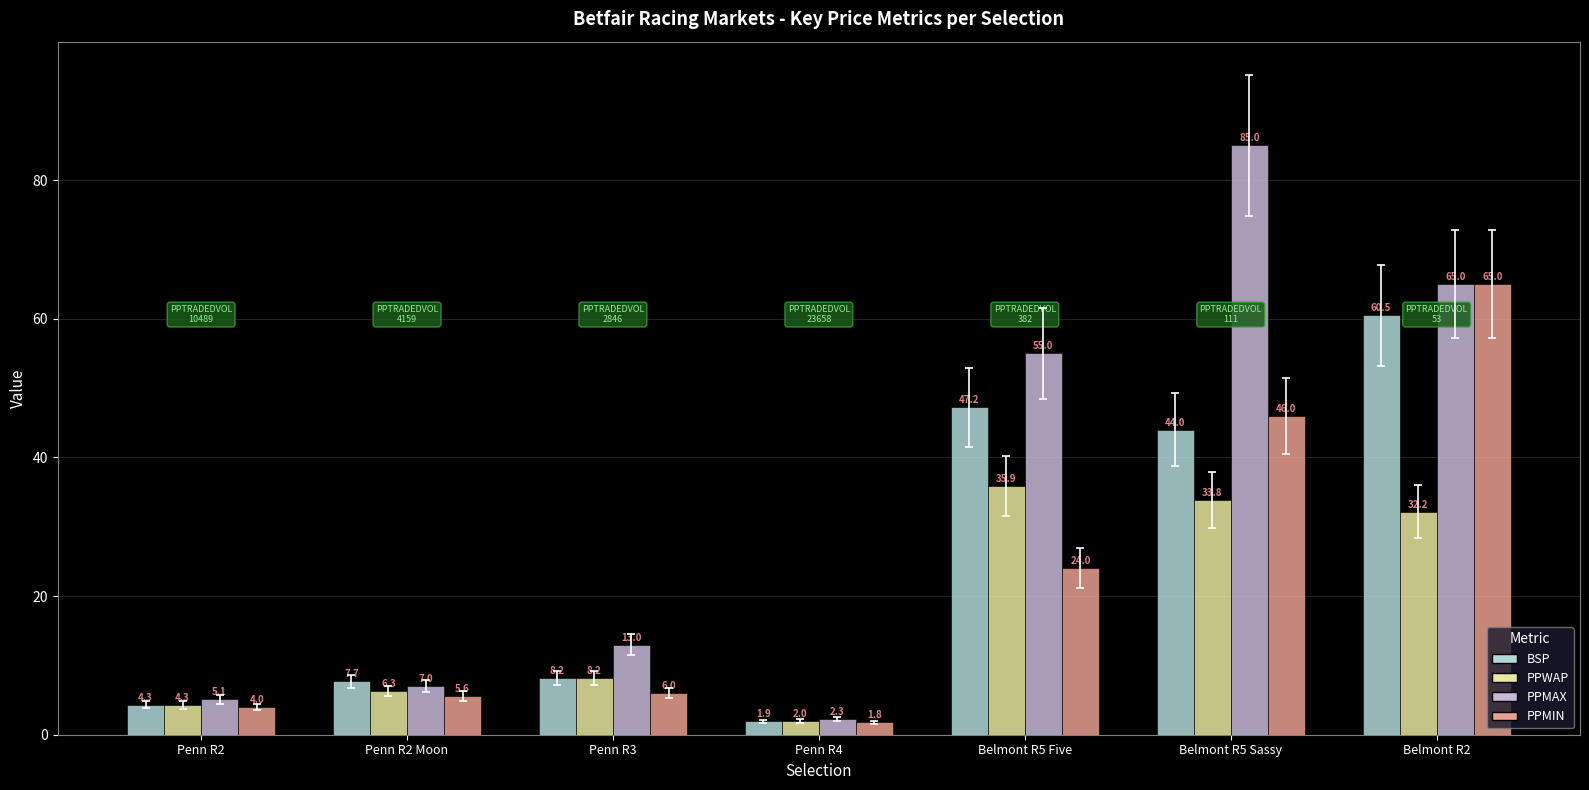

What is the sum of all PPWAP values?

122.6